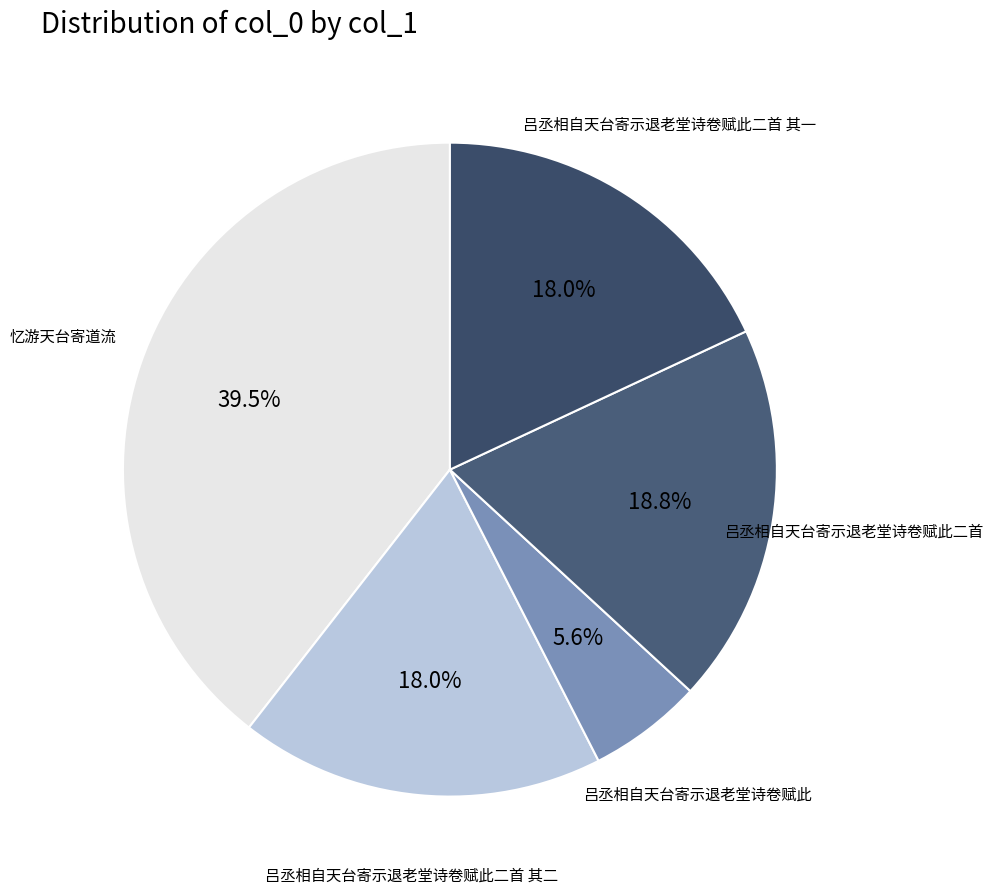

Count the number of slices in the pie.

5